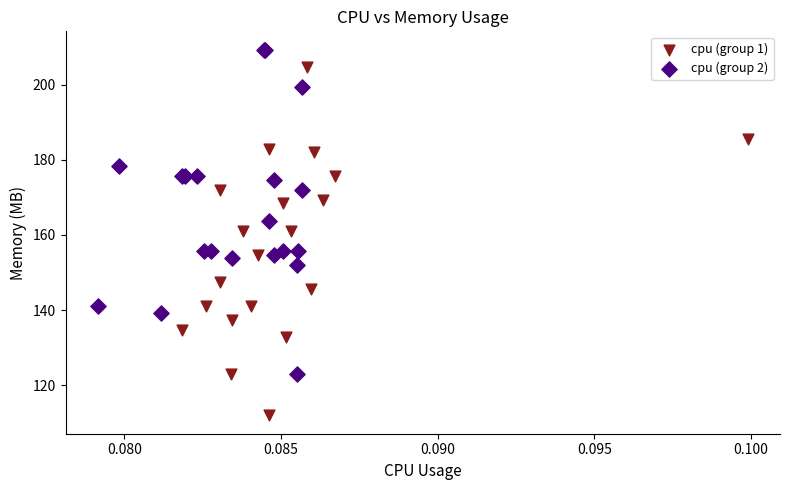

Which series reaches the maximum Y coordinate?

cpu (group 2)